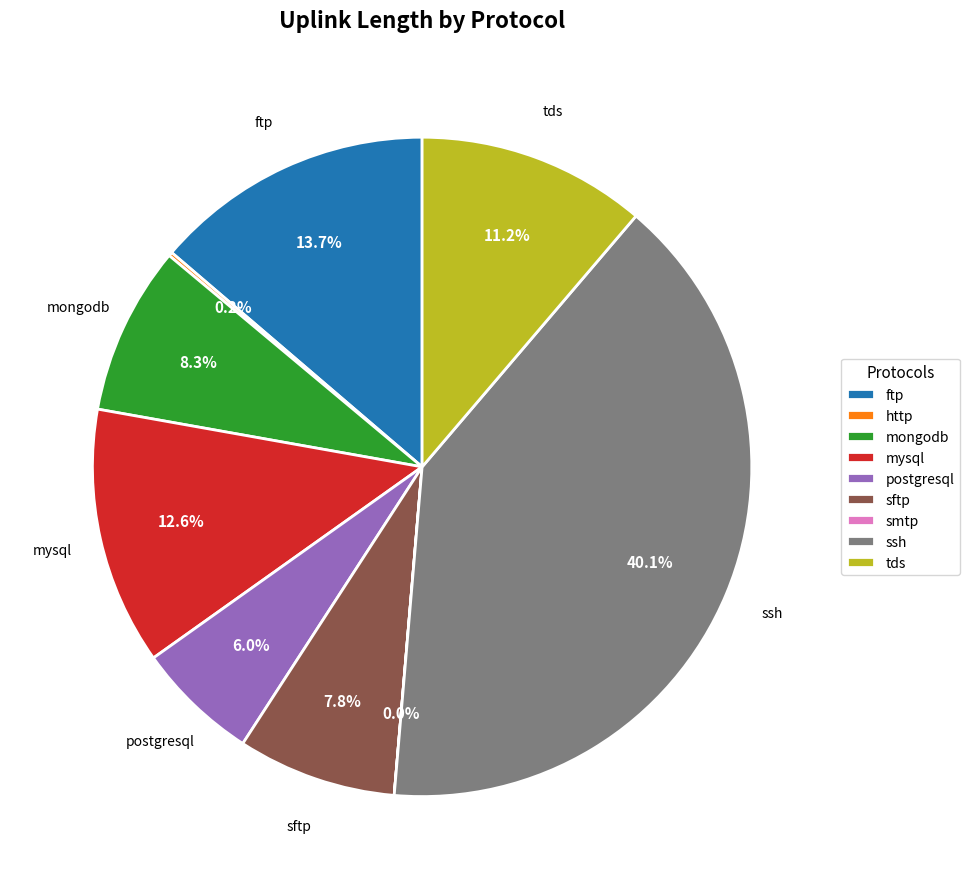

Approximately how many times larger is the value at postgresql compared to ftp?

0.4